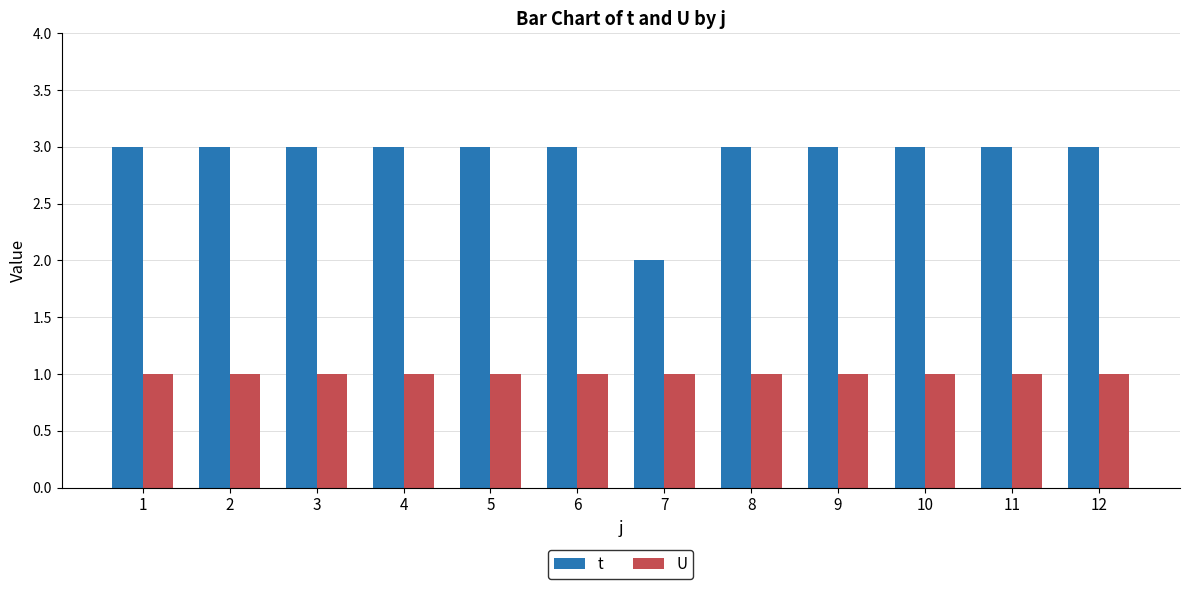

Reading left to right, list all the values displayed in this chart.

t: 3	3	3	3	3	3	2	3	3	3	3	3
U: 1	1	1	1	1	1	1	1	1	1	1	1